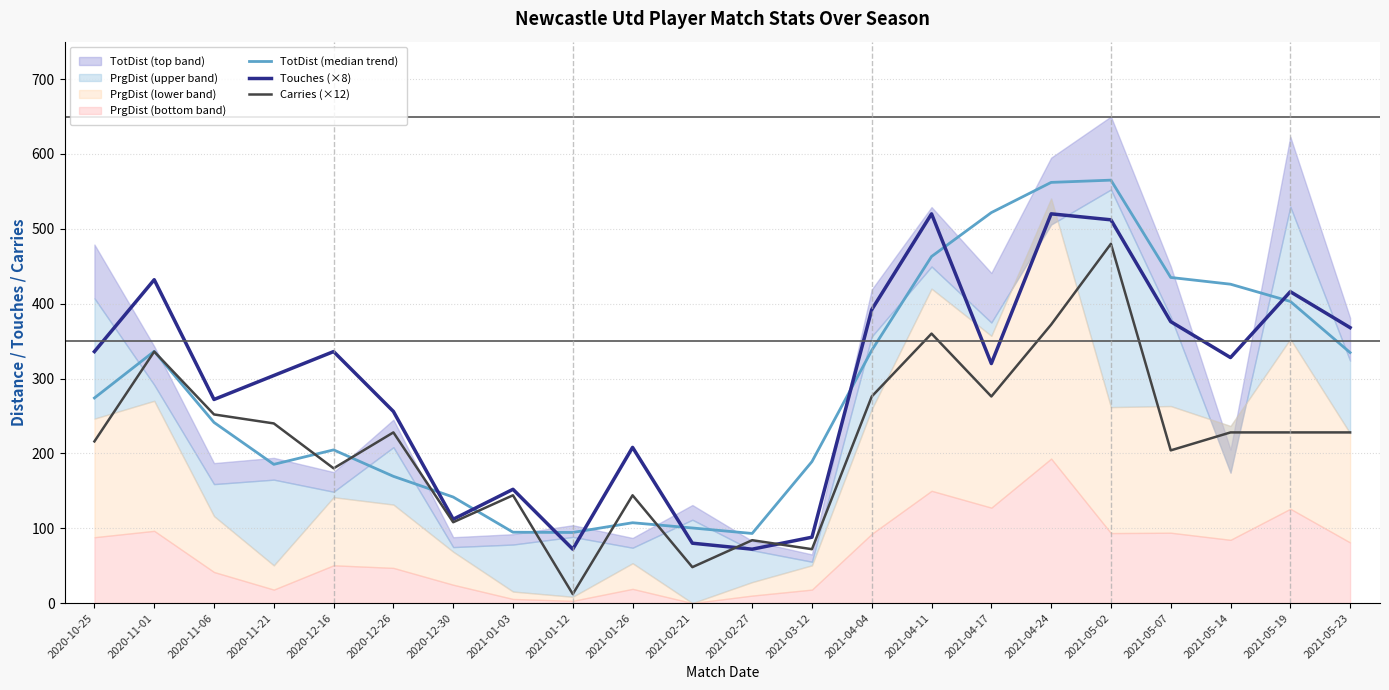

Reading left to right, list all the values displayed in this chart.

TotDist (median trend): 274.0	336.3	241.3	185.3	204.7	169.3	141.7	94.7	94.3	107.3	100.3	93.0	189.0	337.7	463.0	521.7	562.0	565.0	435.0	426.0	403.0	334.7
Touches (×8): 336.0	432.0	272.0	304.0	336.0	256.0	112.0	152.0	72.0	208.0	80.0	72.0	88.0	392.0	520.0	320.0	520.0	512.0	376.0	328.0	416.0	368.0
Carries (×12): 216.0	336.0	252.0	240.0	180.0	228.0	108.0	144.0	12.0	144.0	48.0	84.0	72.0	276.0	360.0	276.0	372.0	480.0	204.0	228.0	228.0	228.0